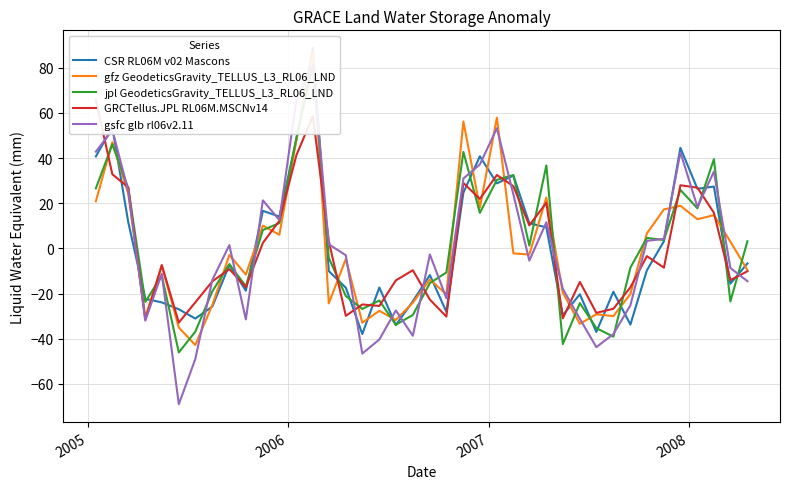

What is the average value of the GRCTellus.JPL RL06M.MSCNv14 series?

0.2